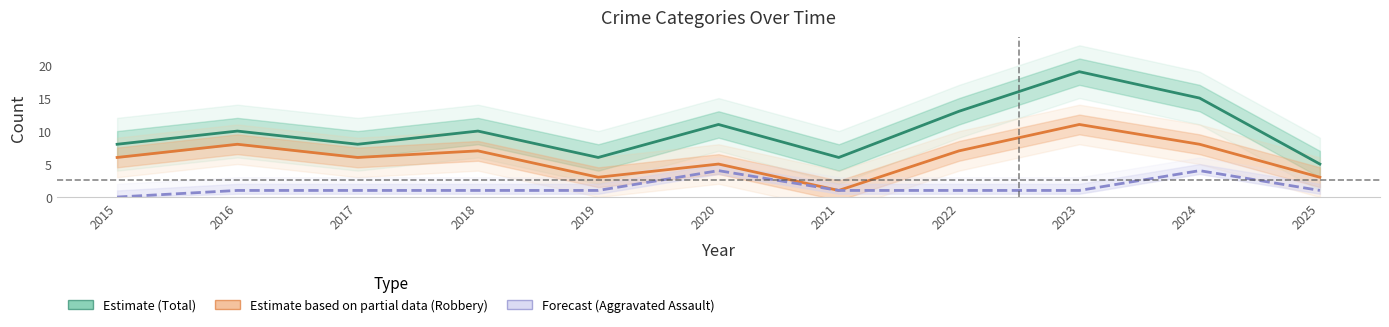

Reading left to right, extract all data points from this chart.

Total (Estimate): 8	10	8	10	6	11	6	13	19	15	5
Robbery (Partial): 6	8	6	7	3	5	1	7	11	8	3
Aggravated Assault (Forecast): 0	1	1	1	1	4	1	1	1	4	1